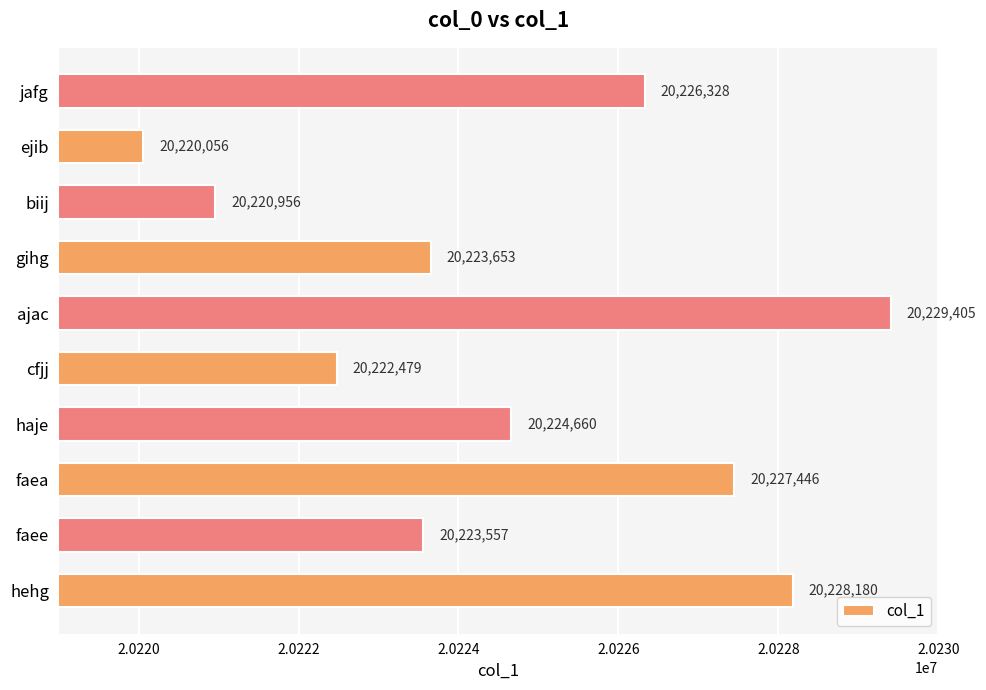

Reading top to bottom, transcribe all the data shown in this chart.

20226328	20220056	20220956	20223653	20229405	20222479	20224660	20227446	20223557	20228180